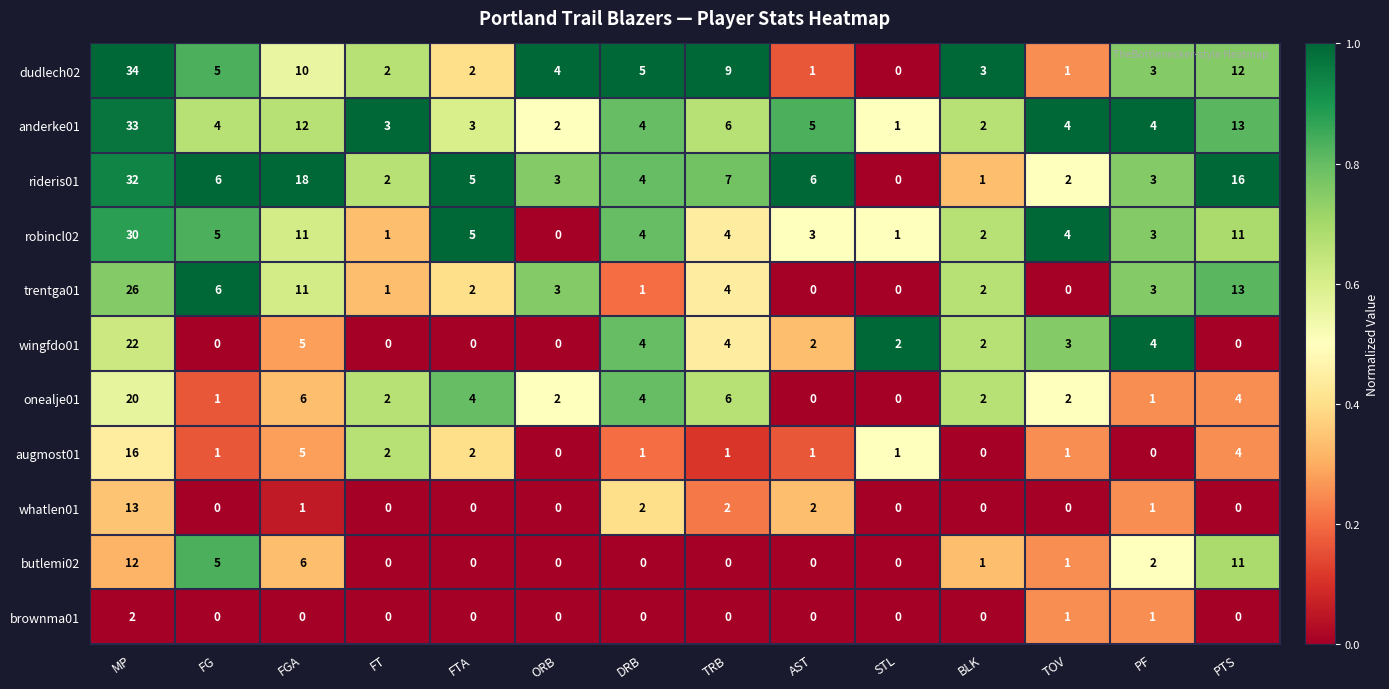

Which series has the largest range (max minus min)?

dudlech02